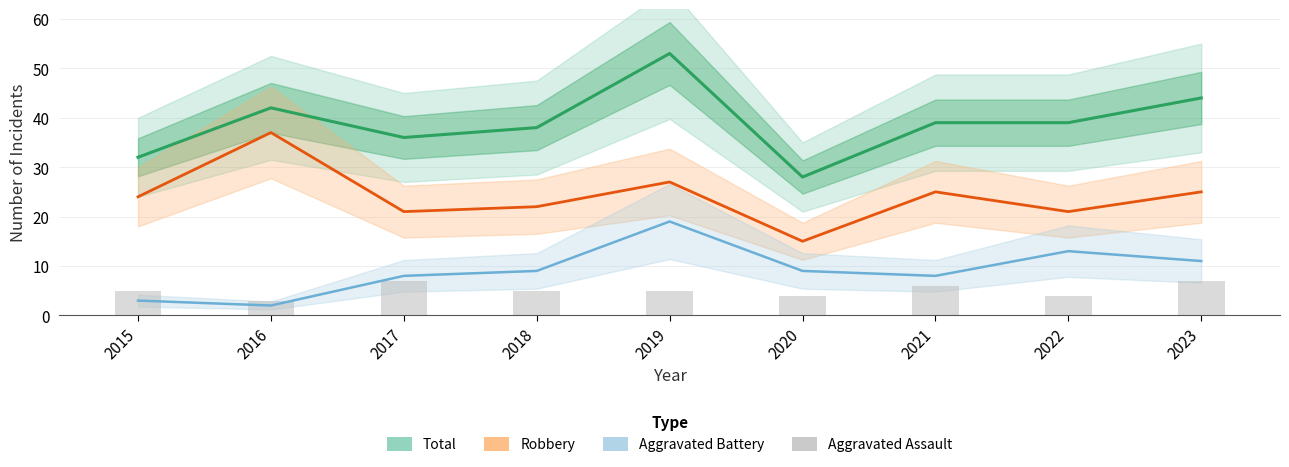

At which category does the chart reach its minimum across all series?

2016